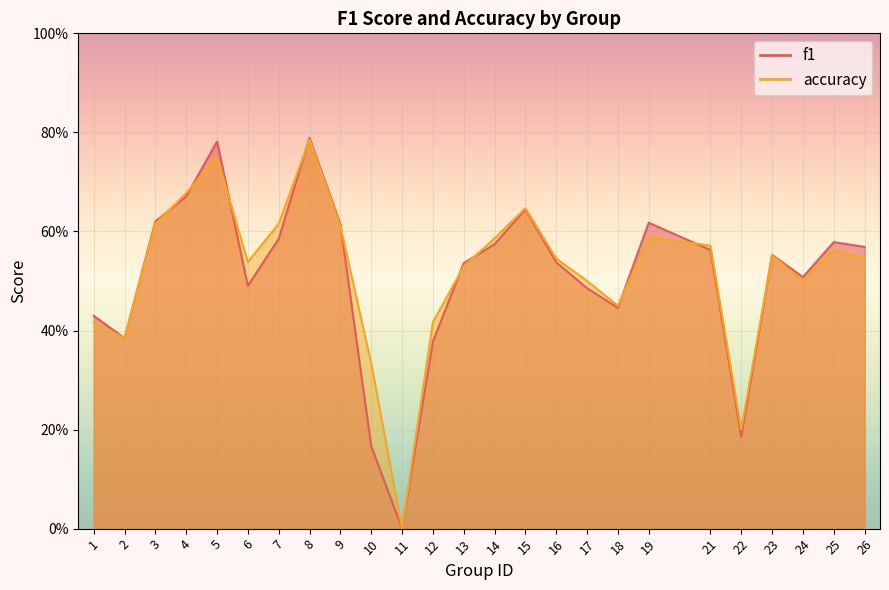

Where do accuracy and f1 first cross each other?

3 and 4